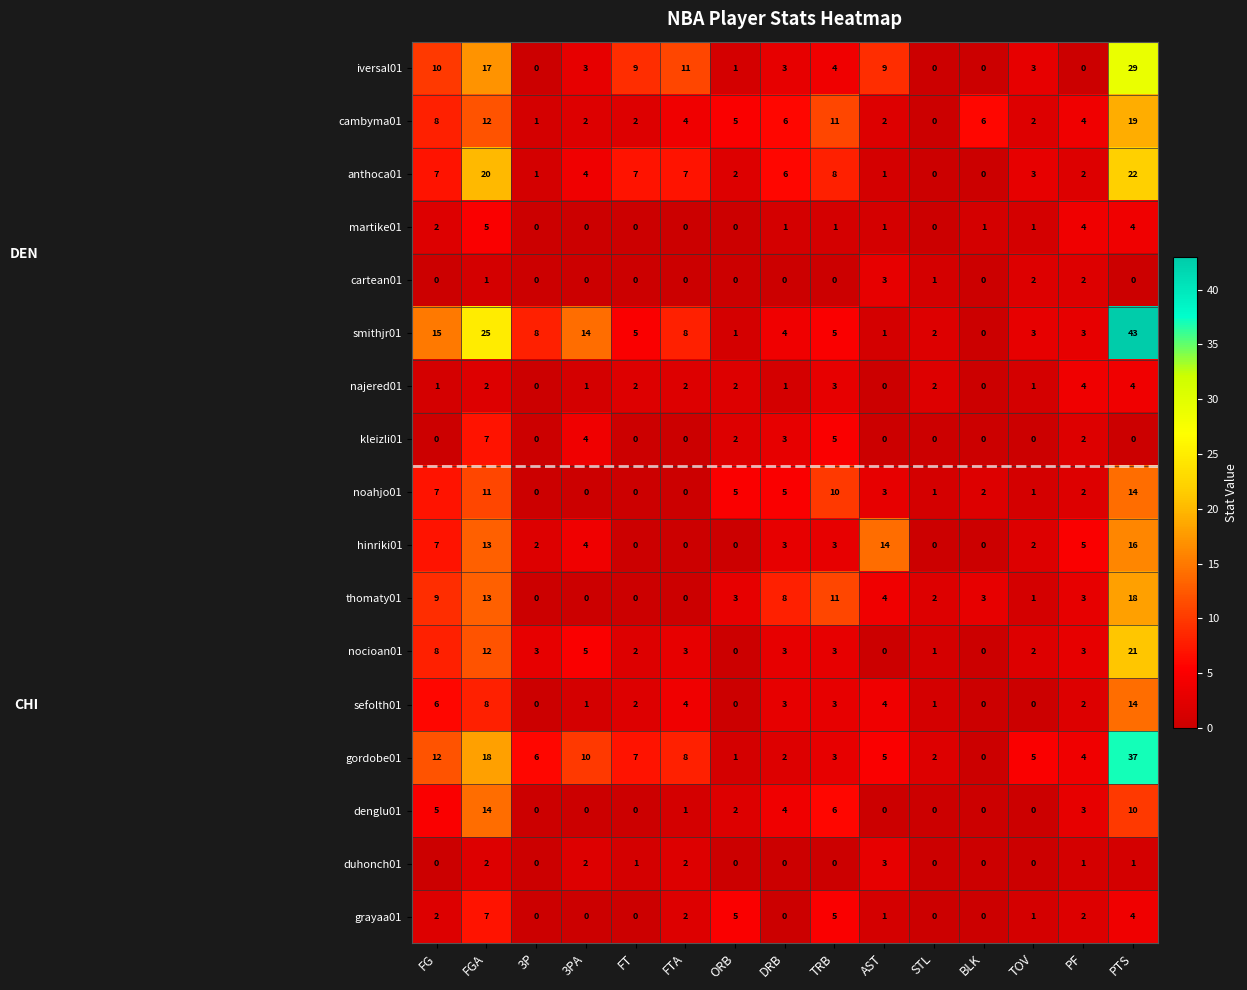

The gordobe01 series shows 7 at FG. True or false?

False